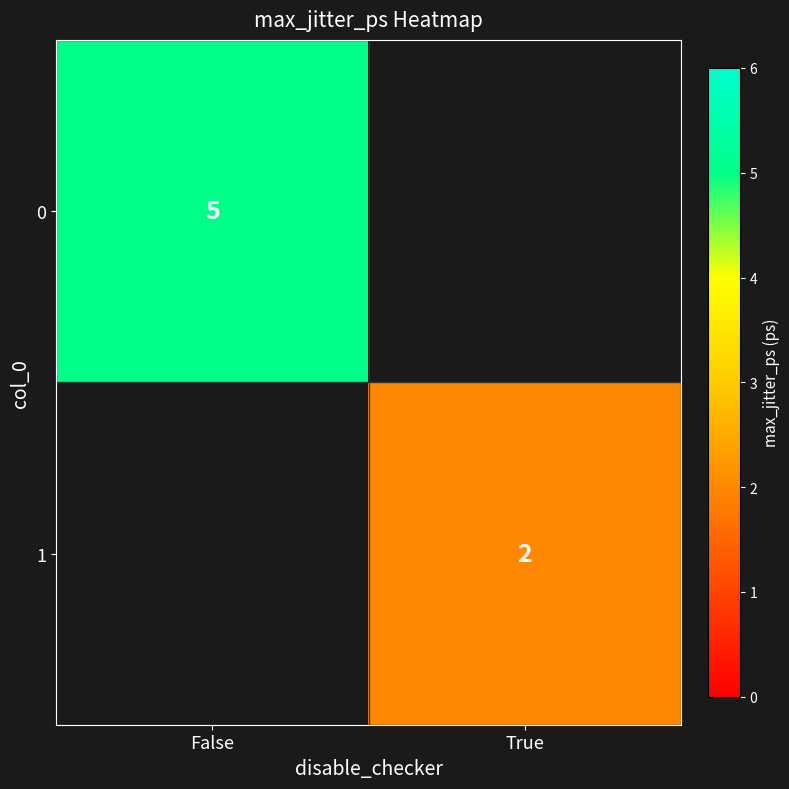

The 1 series shows 2 at True. True or false?

True